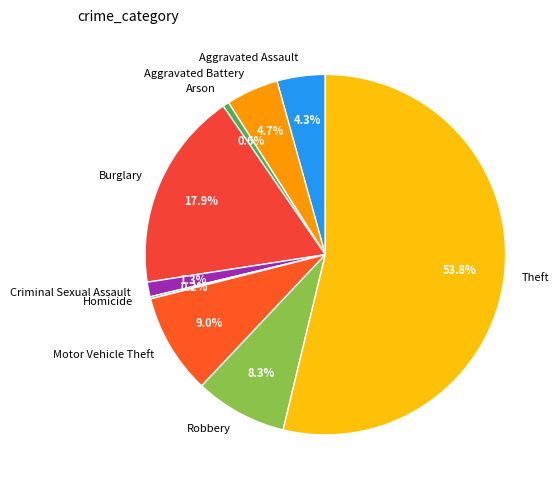

What percentage do Aggravated Battery and Motor Vehicle Theft together represent?

13.7%